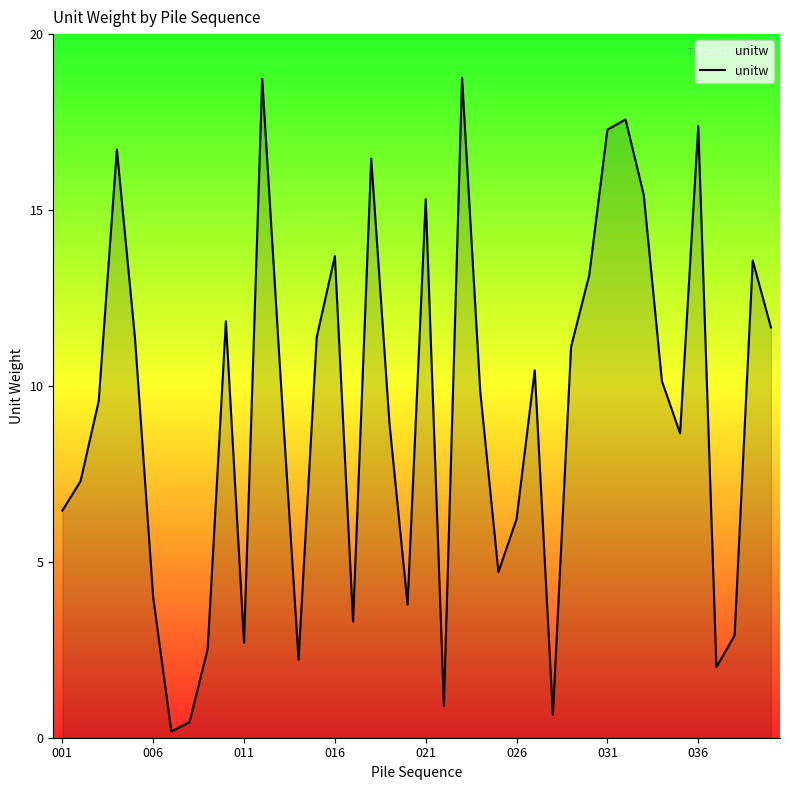

What is the maximum value shown in the chart?

18.8